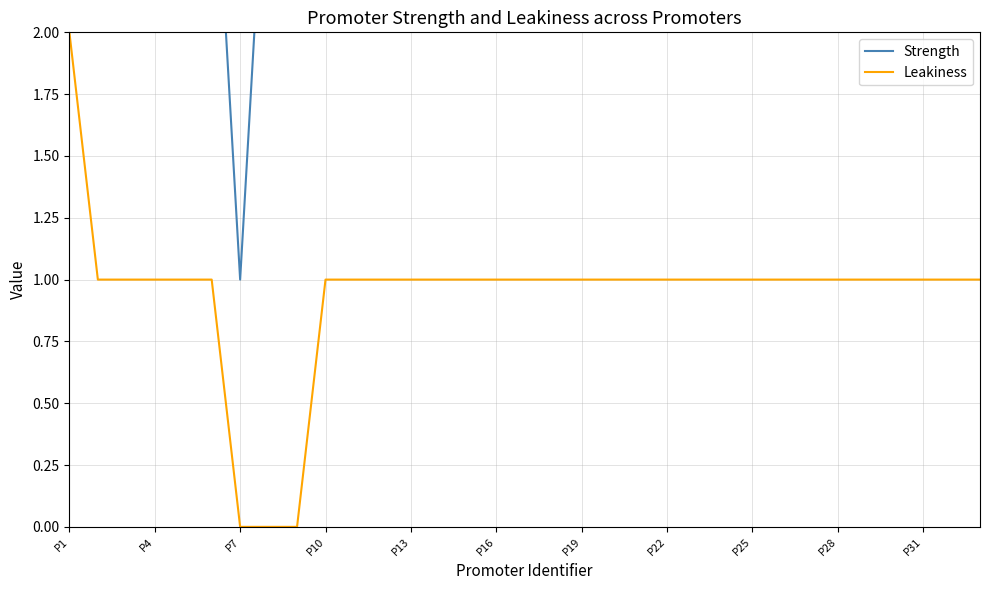

What is the difference between the maximum and minimum values in the Strength series?

4